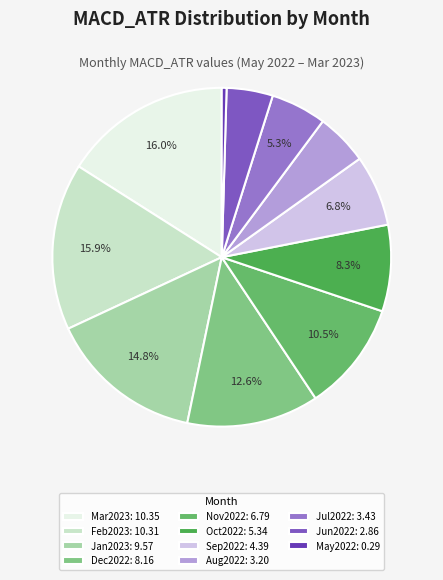

Which category has the biggest portion of the pie?

Mar2023